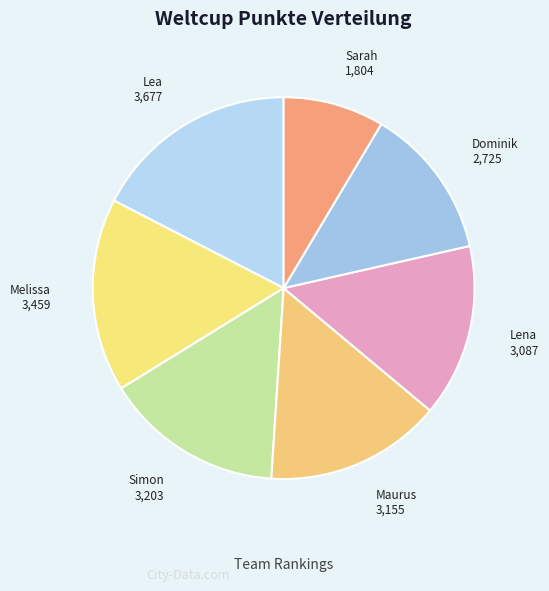

How many slices are in this pie chart?

7